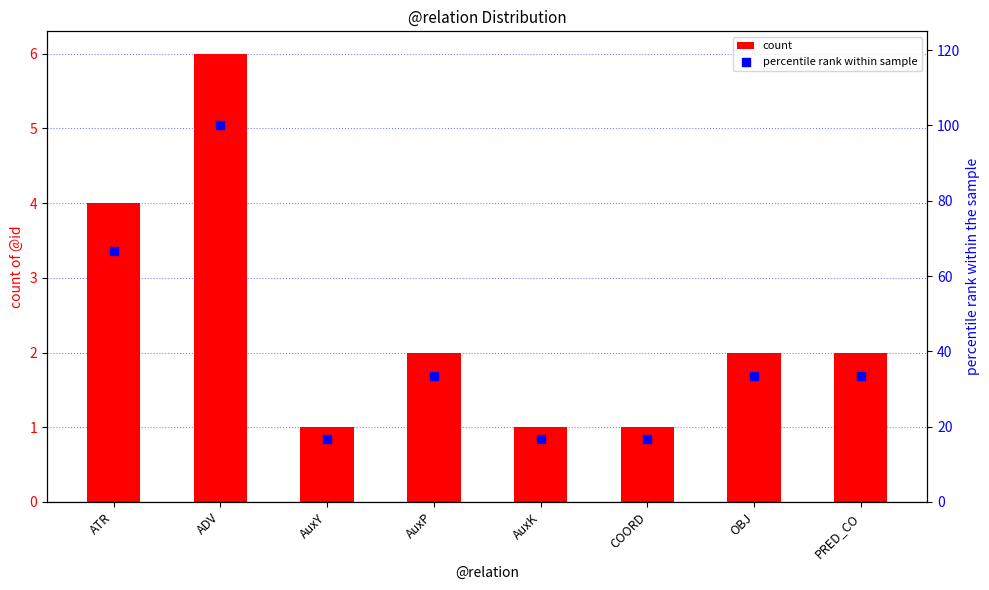

Which series has the largest total across all categories?

percentile rank within sample